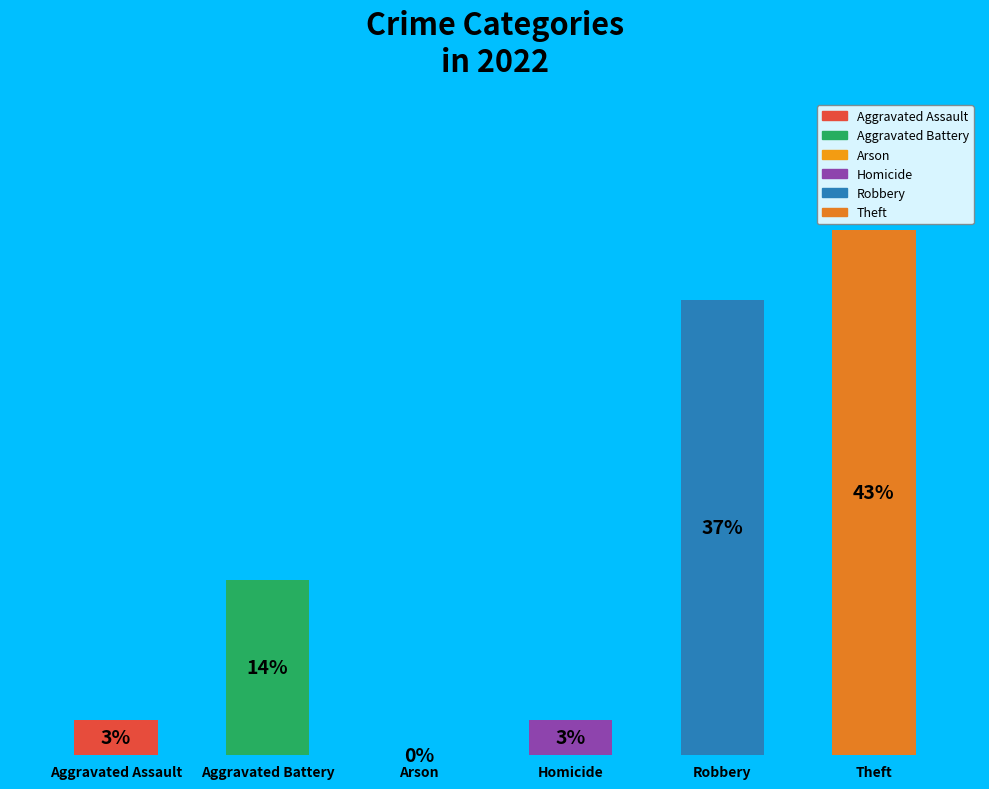

Rank the categories by value from lowest to highest.

Arson, Aggravated Assault, Homicide, Aggravated Battery, Robbery, Theft